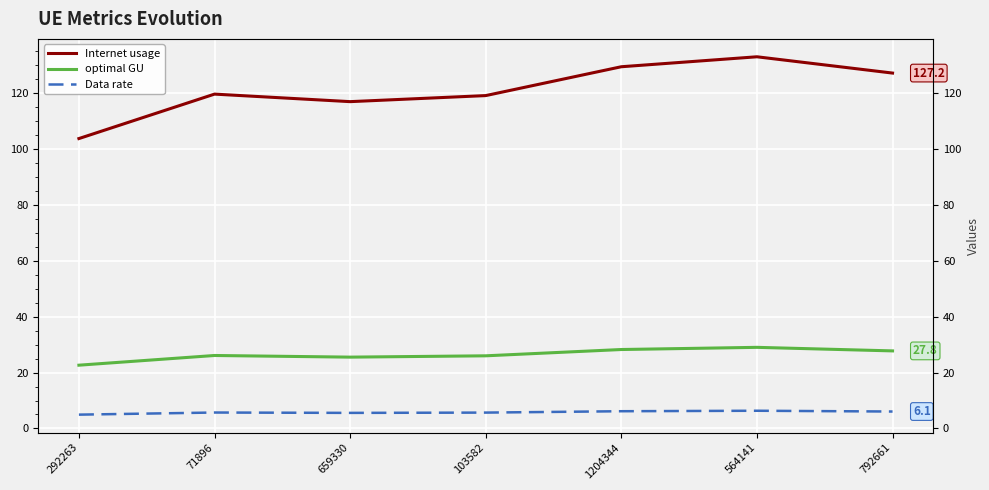

List the series in order of their overall mean, lowest first.

Data rate, optimal GU, Internet usage